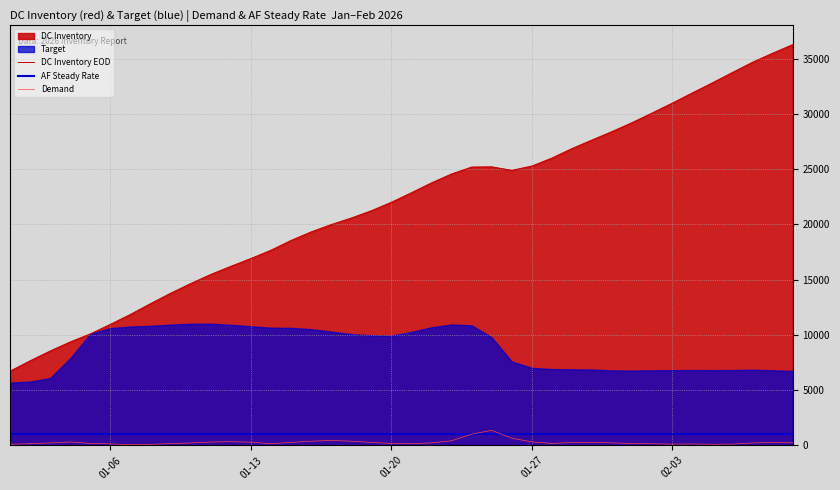

What is the smallest value displayed?

54.6